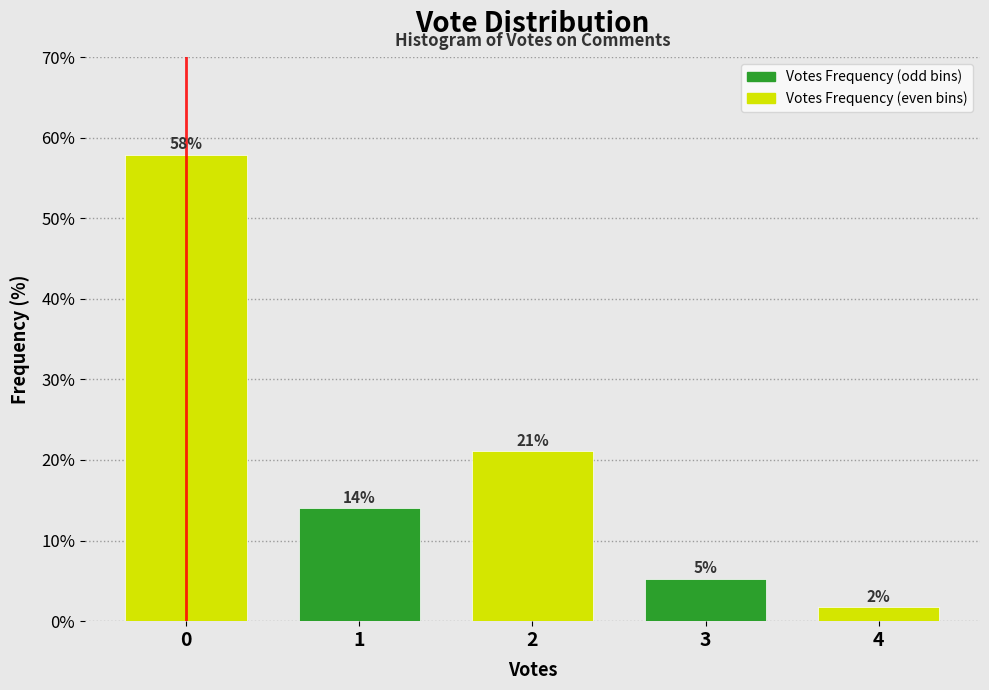

What is the maximum value shown in the chart?

57.9